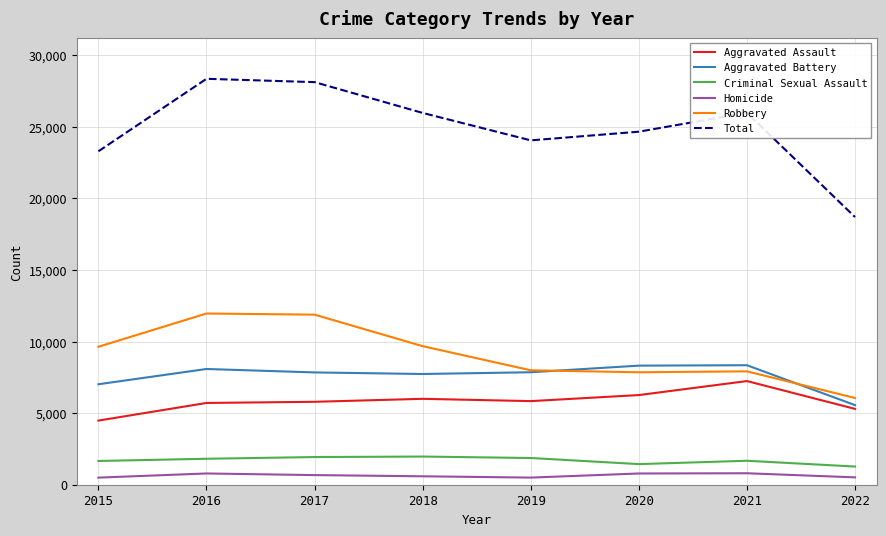

The value of Aggravated Assault at 2020 is 3331. True or false?

False